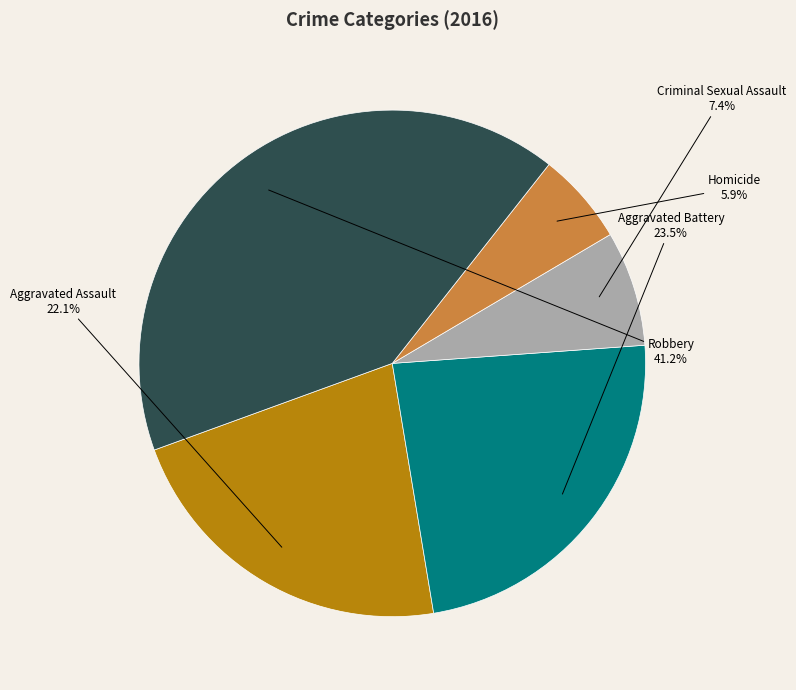

Rank the categories by value from lowest to highest.

Homicide, Criminal Sexual Assault, Aggravated Assault, Aggravated Battery, Robbery